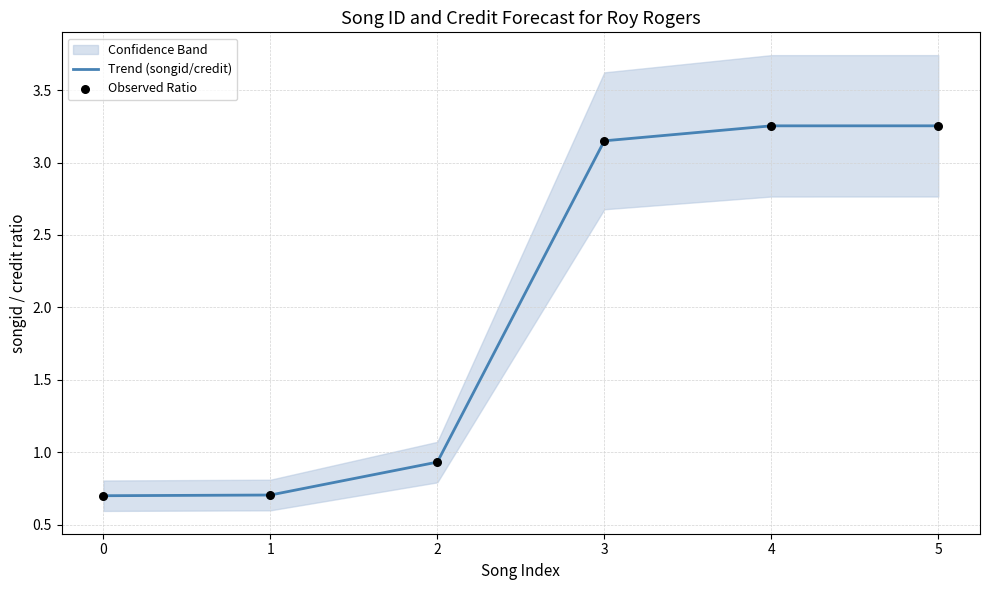

Which series contains the lowest Y value?

Trend (songid/credit)